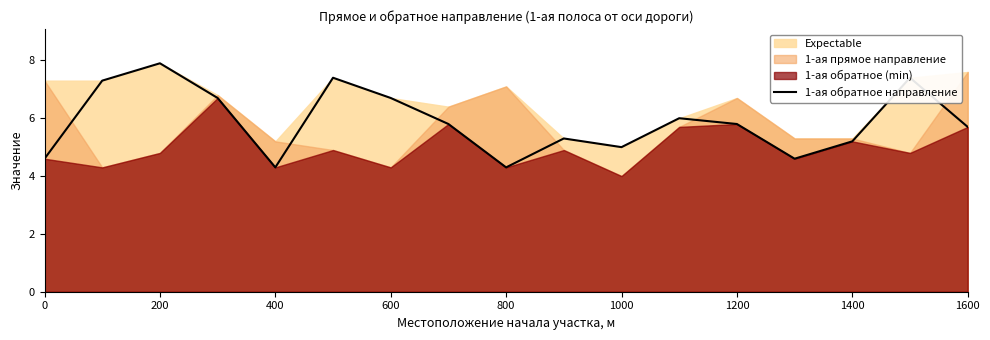

How many points are lower than both their immediate neighbors (excluding endpoints)?

4